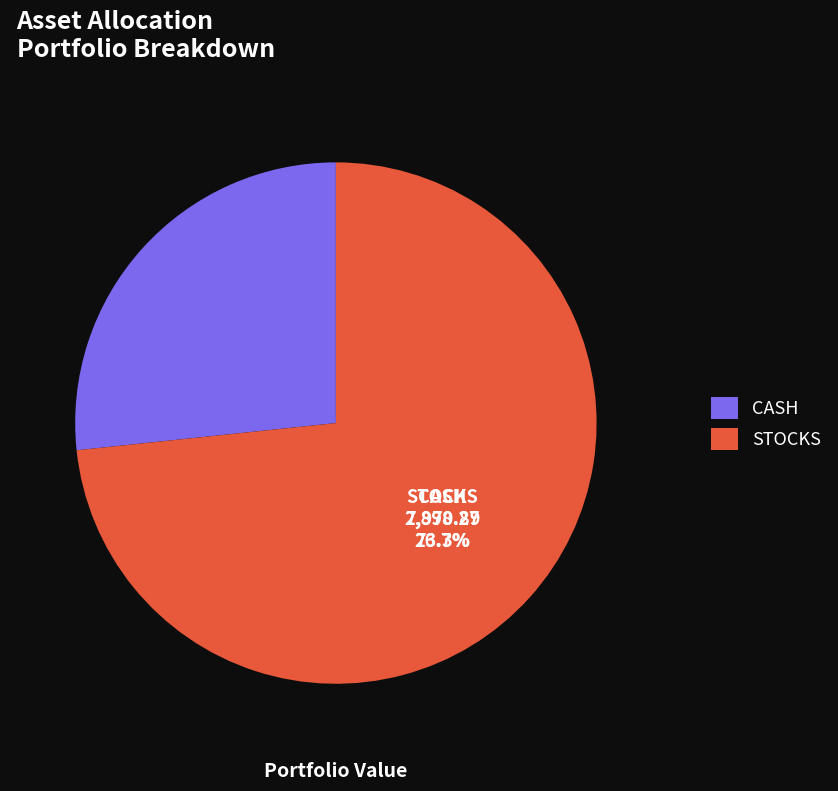

What percentage do STOCKS and CASH together represent?

100.0%